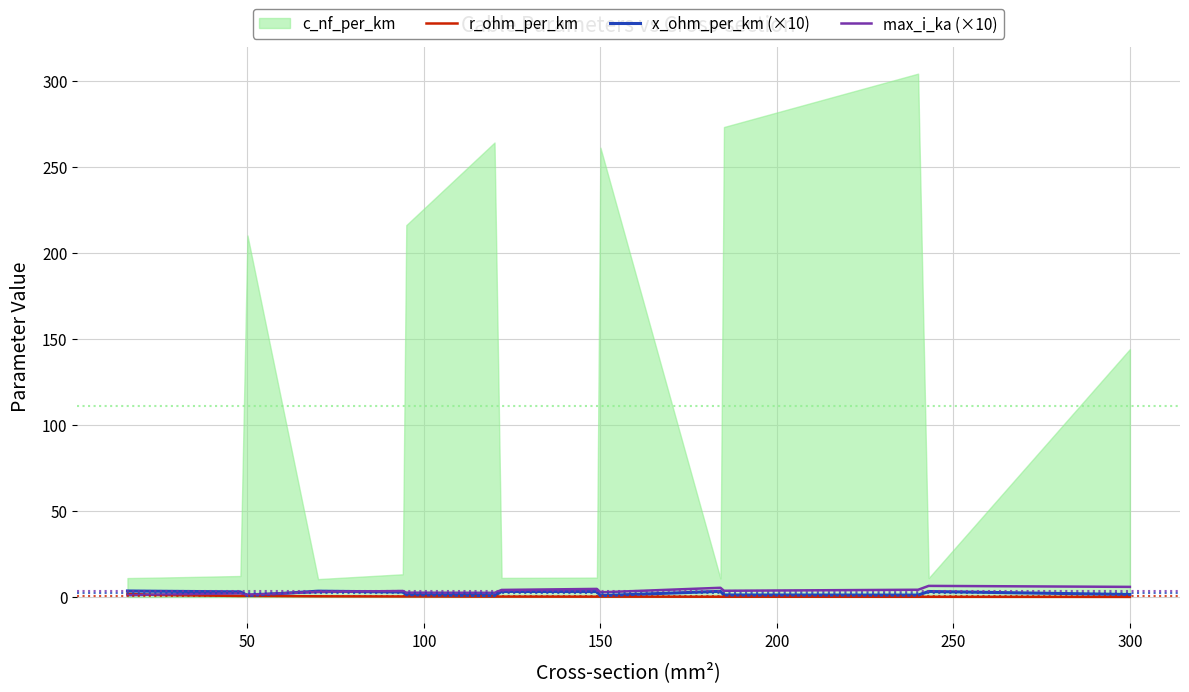

The r_ohm_per_km series shows 0.6 at 100. True or false?

True